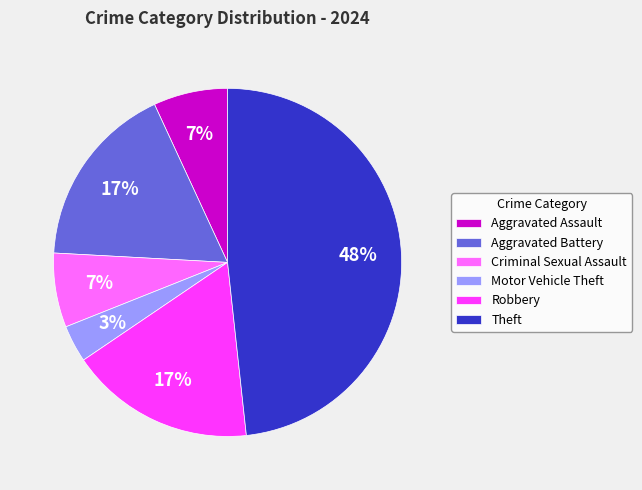

To the nearest percent, what is the combined percentage of Theft and Motor Vehicle Theft?

52%